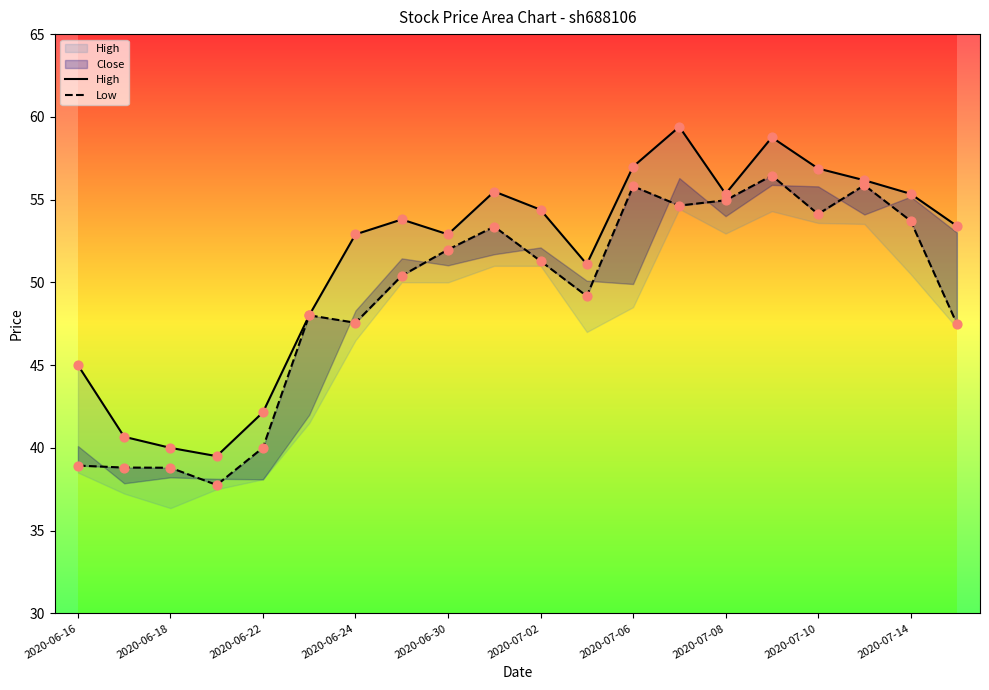

Which series has the widest spread of Y values?

High